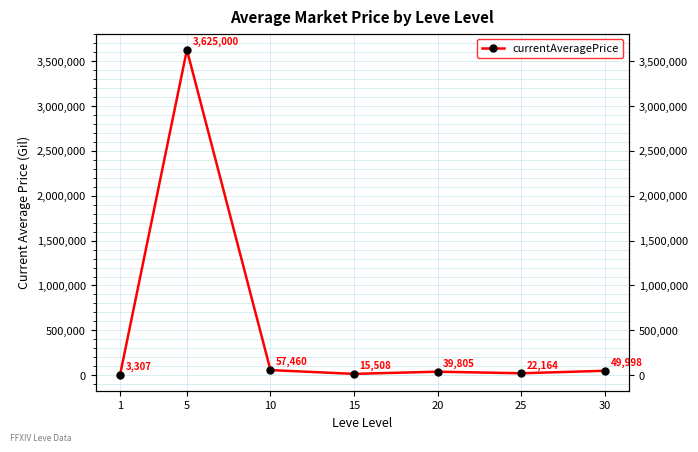

Reading left to right, what are all the values shown in this chart?

1=3307	5=3625000	10=57460	15=15508	20=39805	25=22164	30=49998